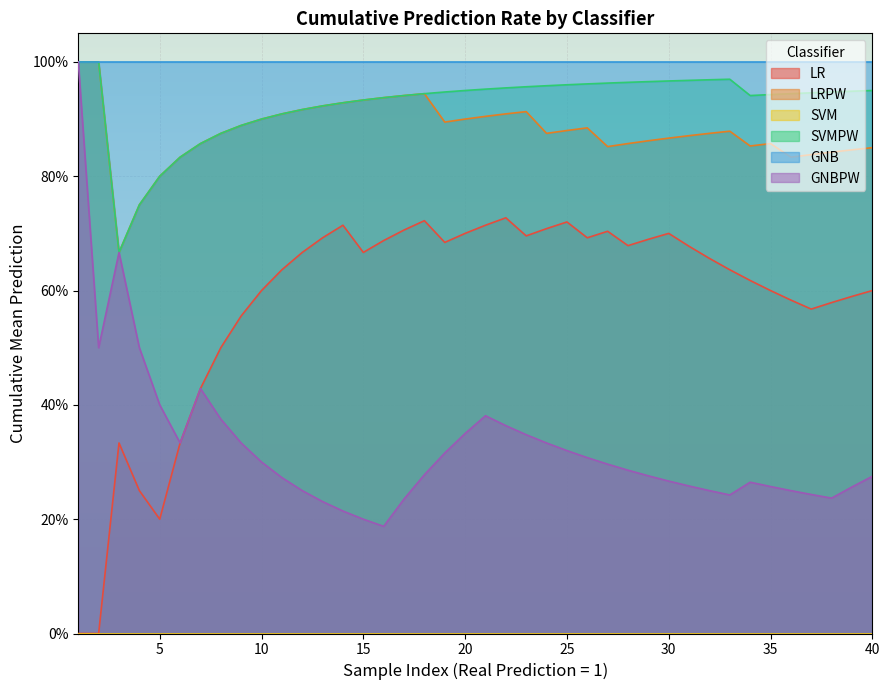

What are all the series names shown in the legend?

LR, LRPW, SVM, SVMPW, GNB, GNBPW